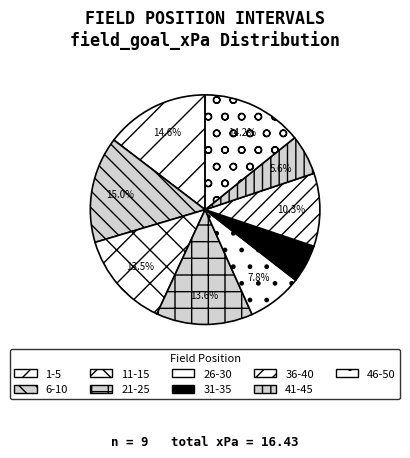

Does 31-35 account for over 50% of the chart?

No